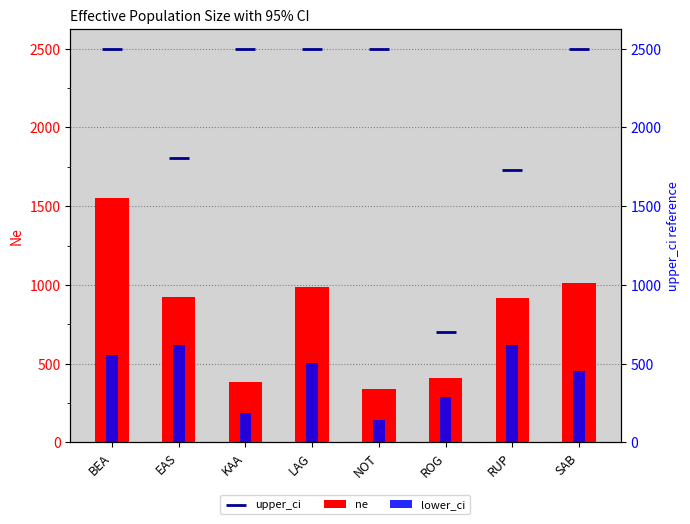

What are all the series names shown in the legend?

ne, lower_ci, upper_ci